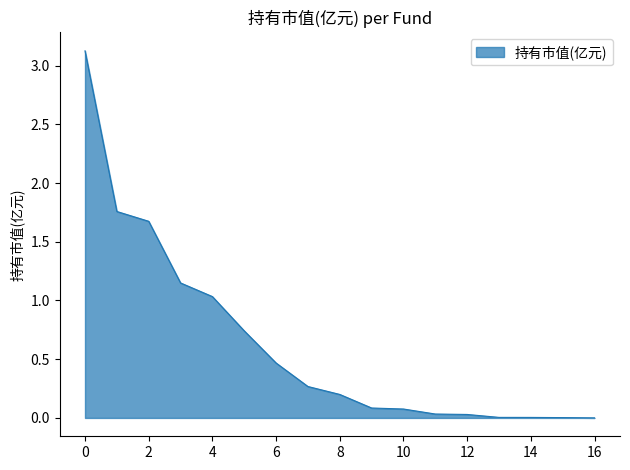

Does the chart have visible grid lines?

No